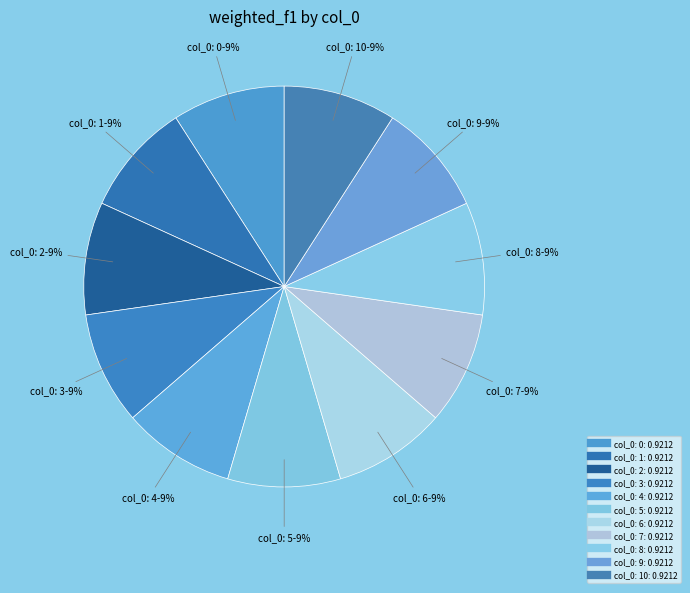

How many segments does this pie chart have?

11